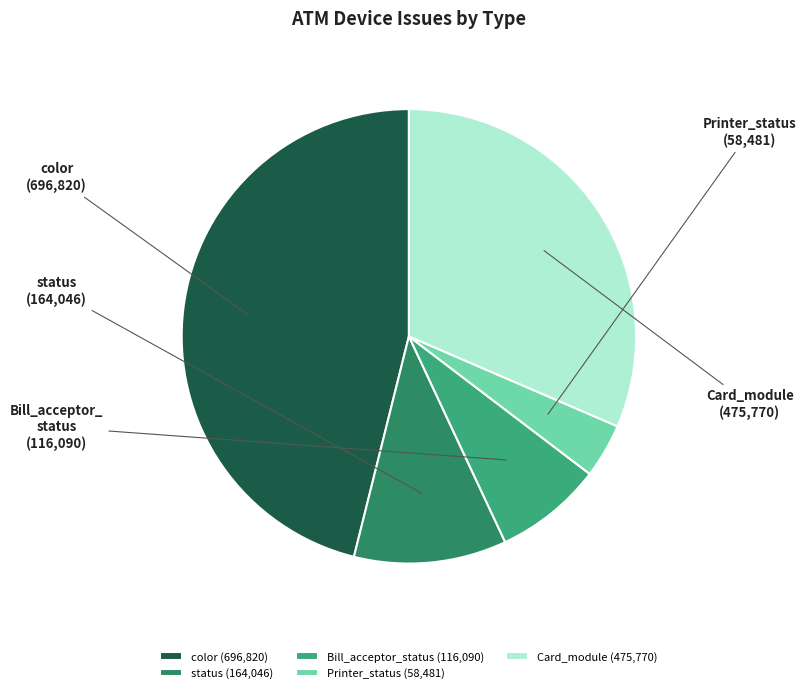

Is there any slice that represents more than half of the pie?

No